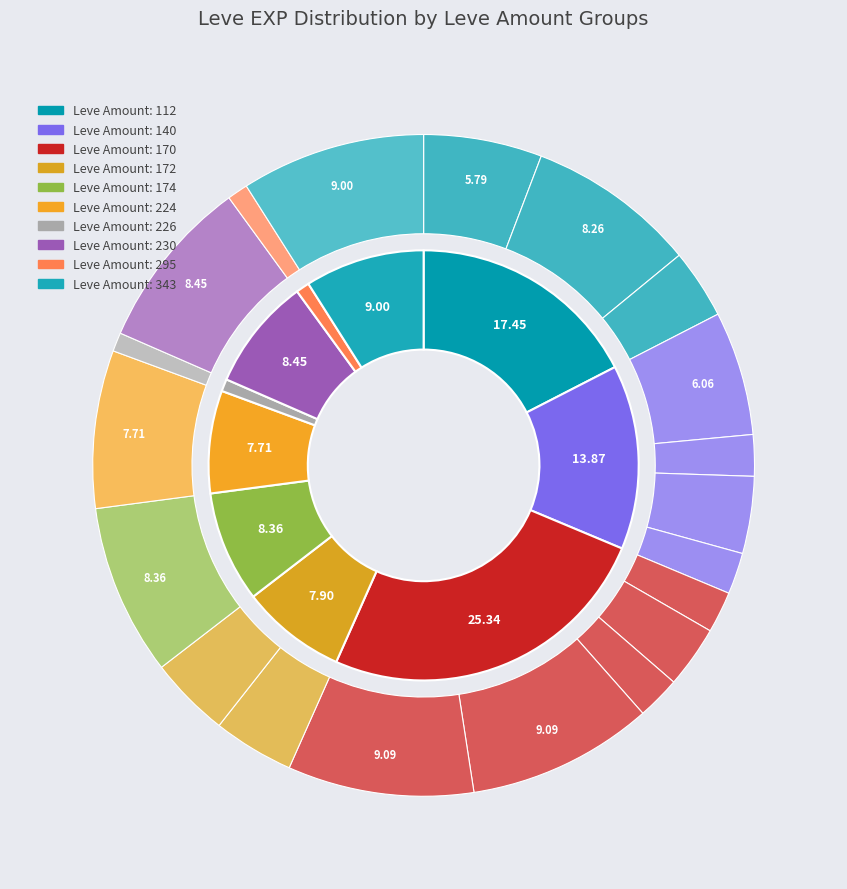

How many slices are in this pie chart?

20